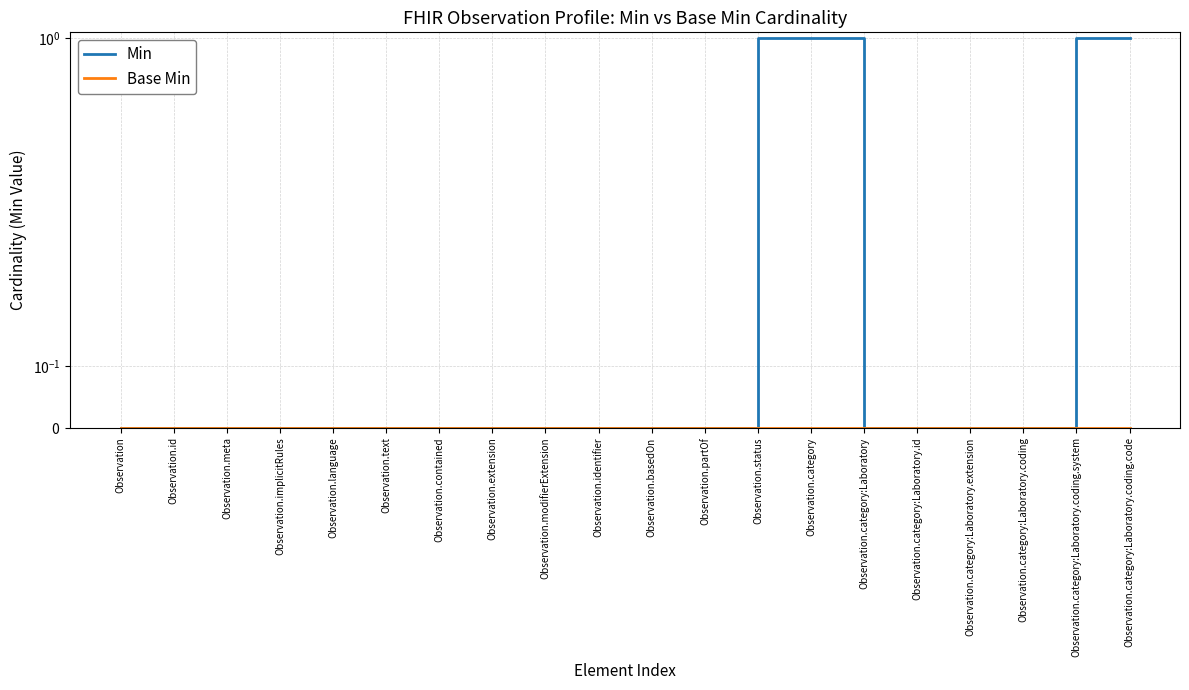

Which category has the lowest value across all series?

Observation